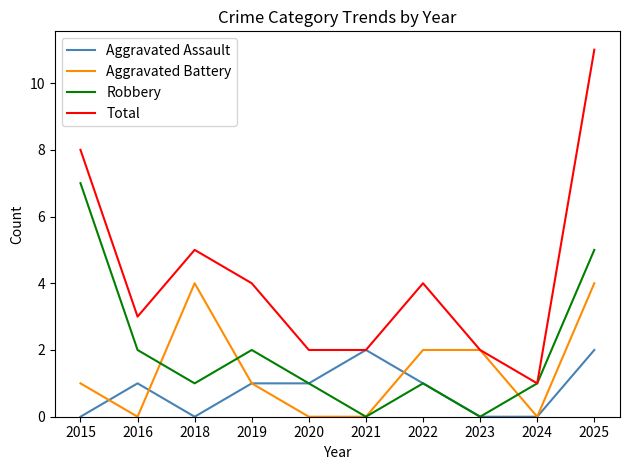

Does the chart have visible grid lines?

No